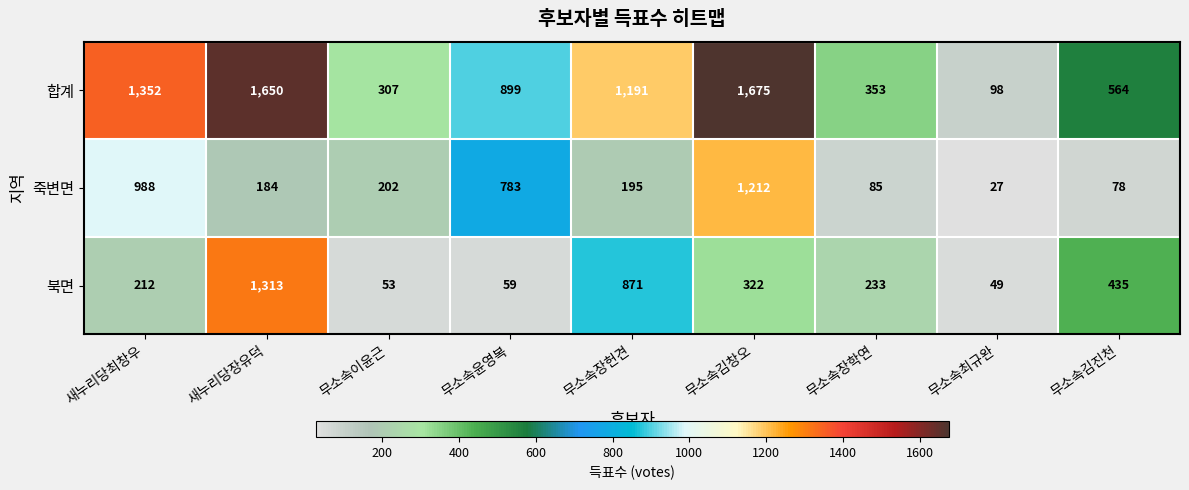

At which label is 합계 closest to 886?

무소속윤영복